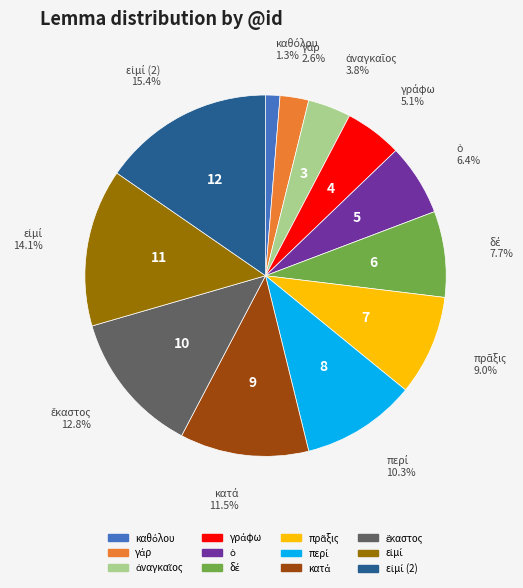

Does any single category account for the majority?

No